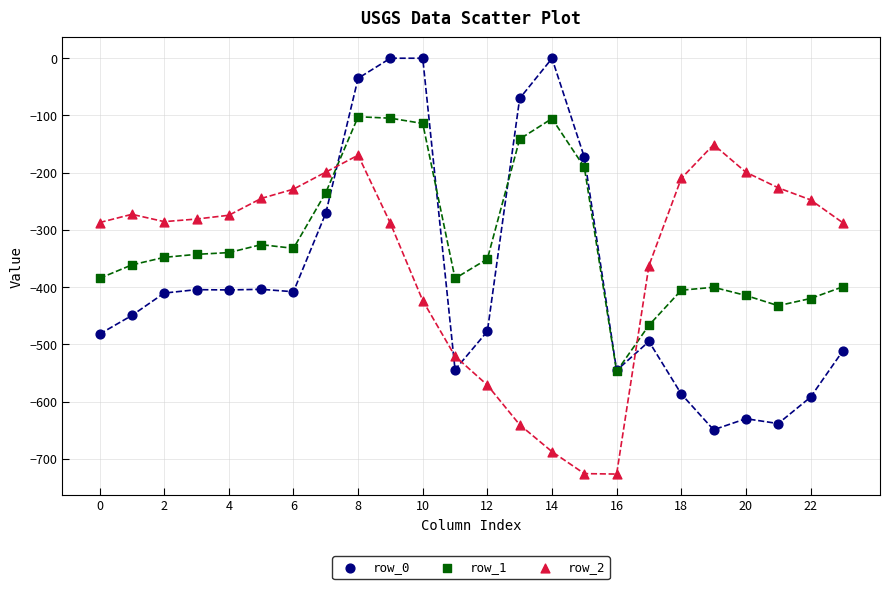

Which series has the widest spread of Y values?

row_0